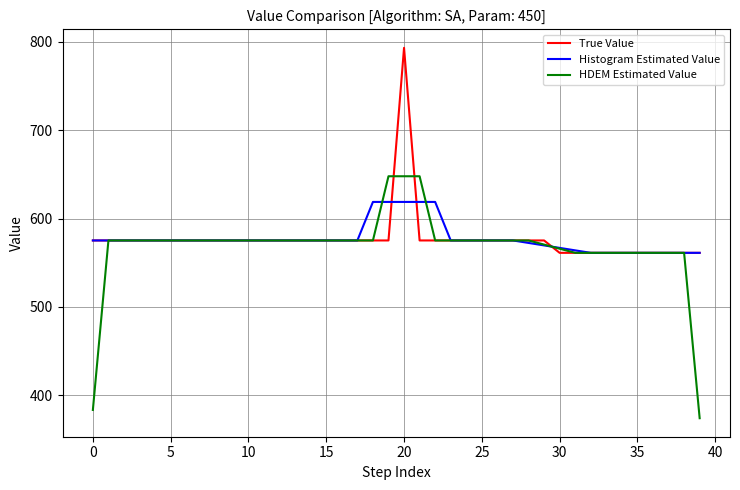

What is the sum of all Histogram Estimated Value values?

23085.3